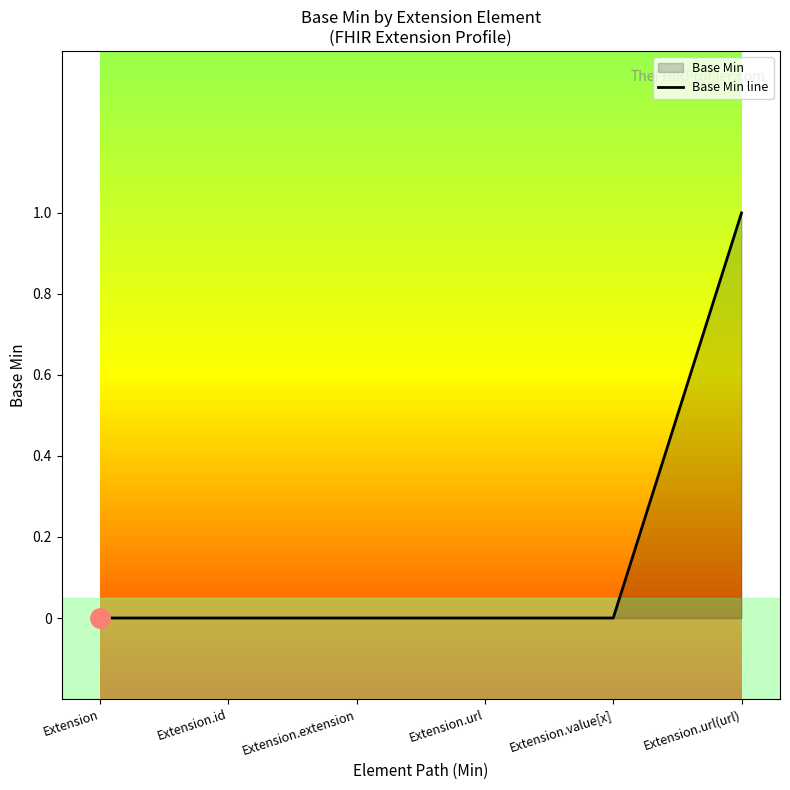

Which label corresponds to the largest value in the chart?

Extension.url(url)